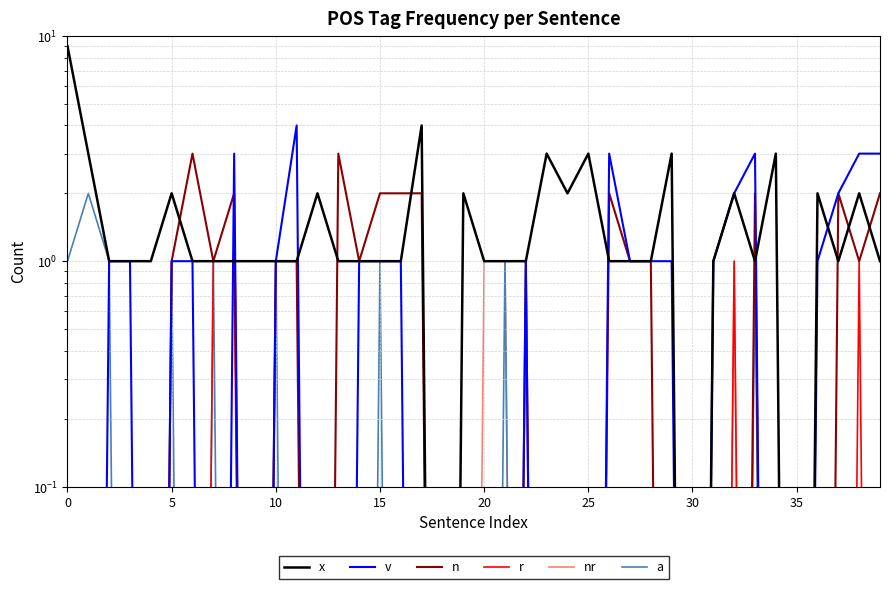

At how many categories does at least one series exceed 1?

24